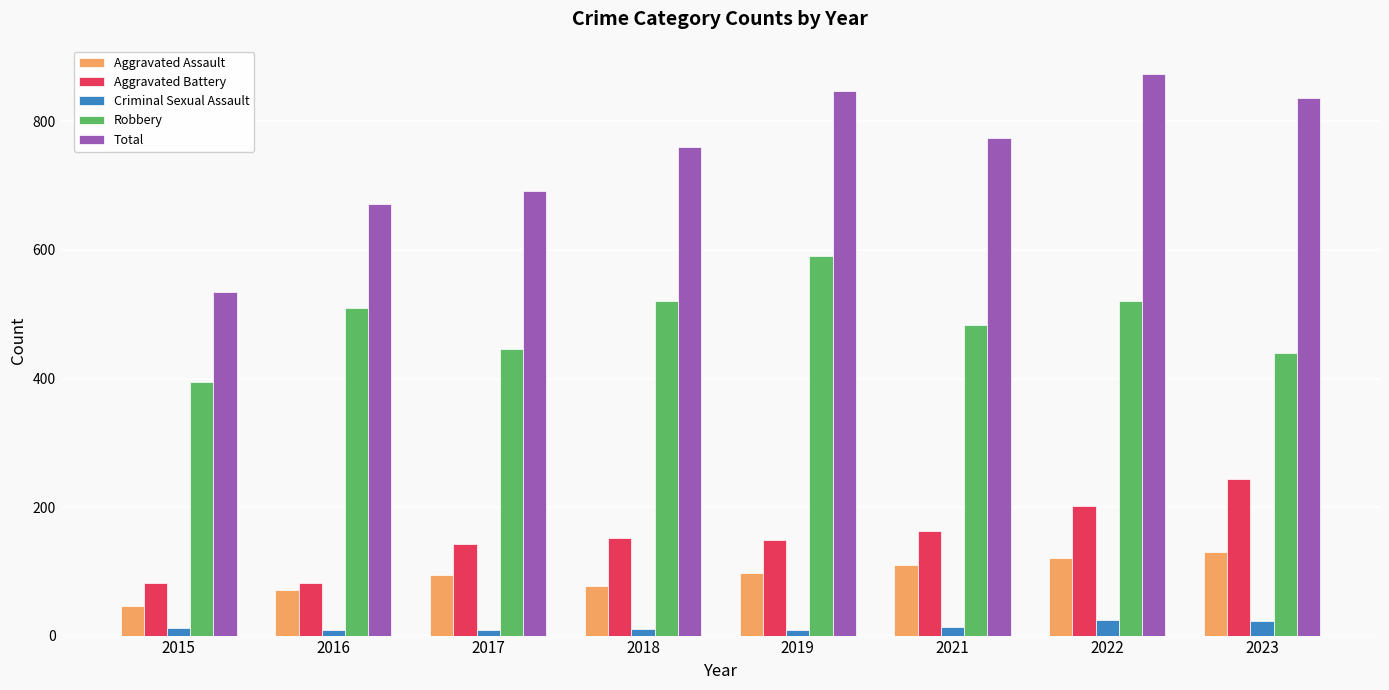

At which label is Total closest to 704?

2017